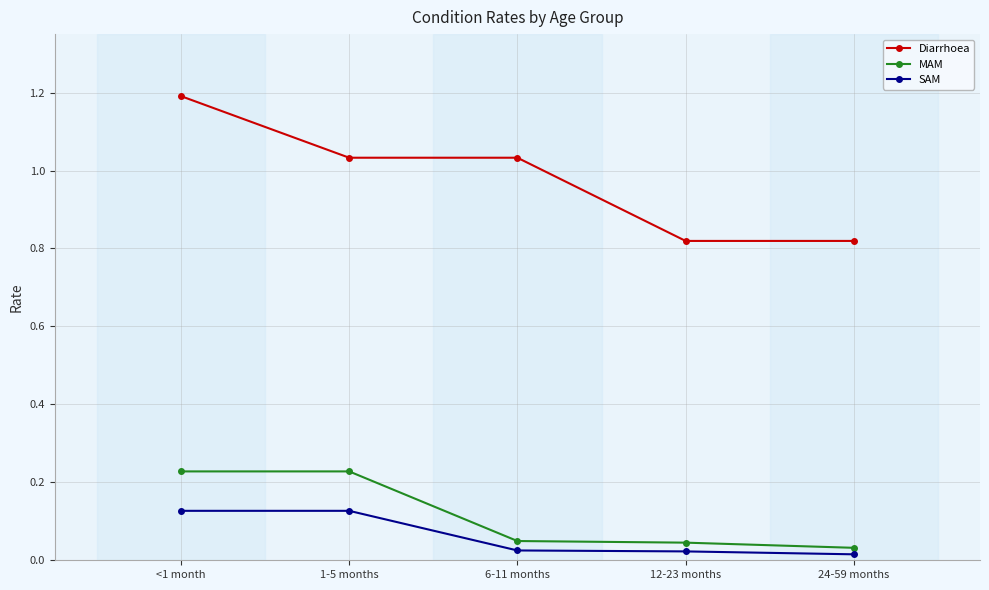

True or false: SAM and Diarrhoea cross at least once.

False